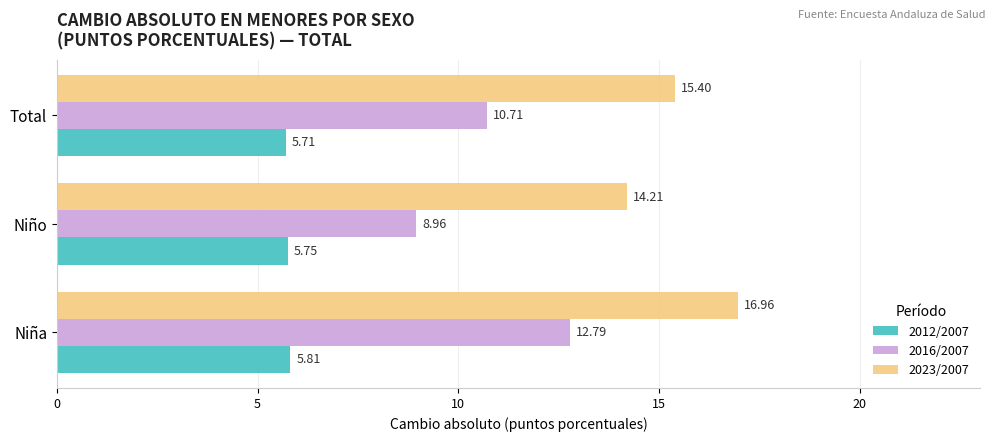

Rank the categories by 2012/2007 value from highest to lowest.

Niña, Niño, Total